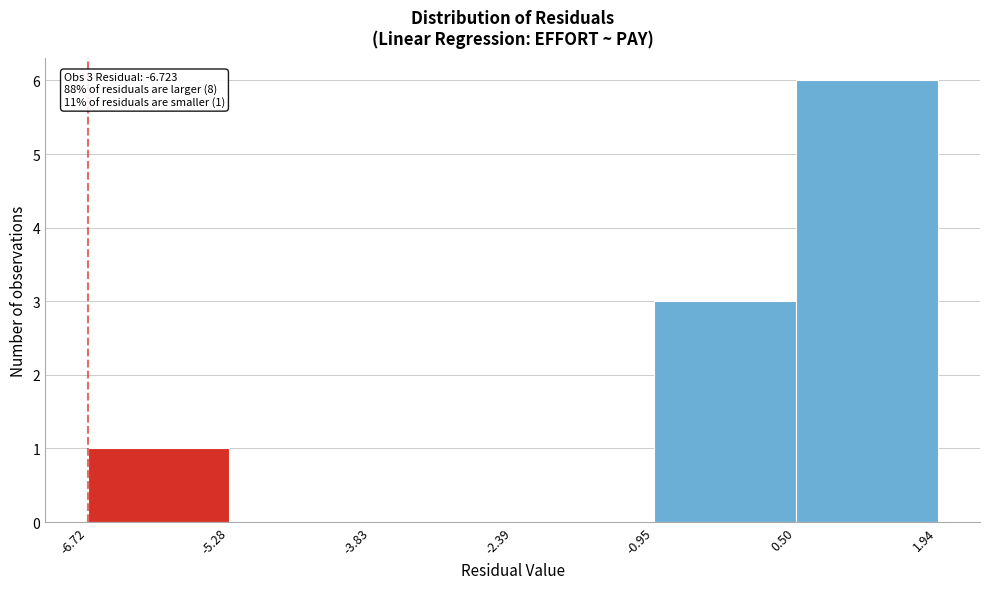

Which range on the x-axis has the tallest bar?

0.50 to 1.94